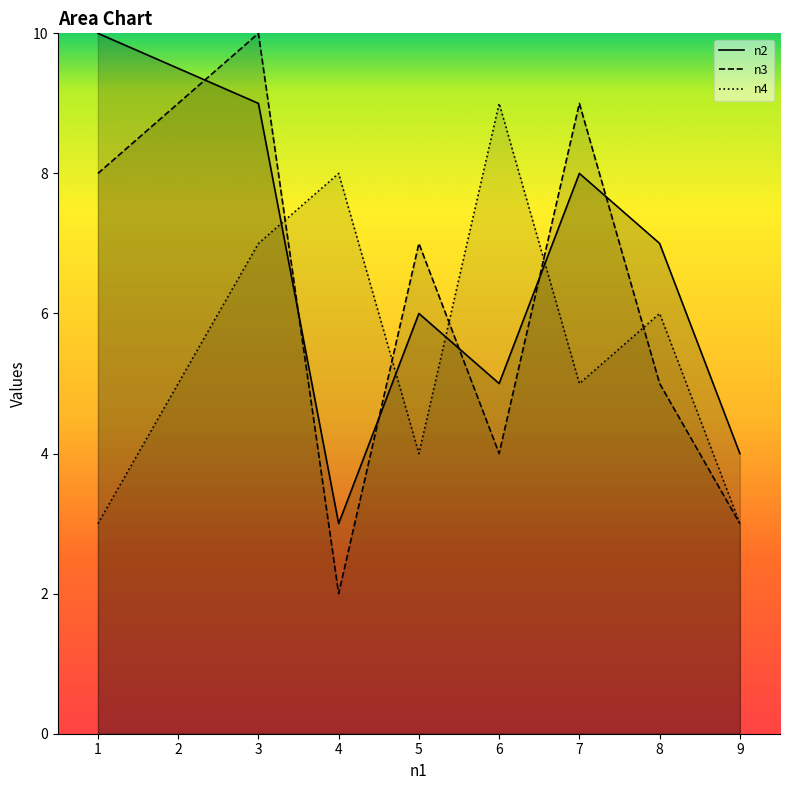

True or false: n3 and n4 cross at least once.

True